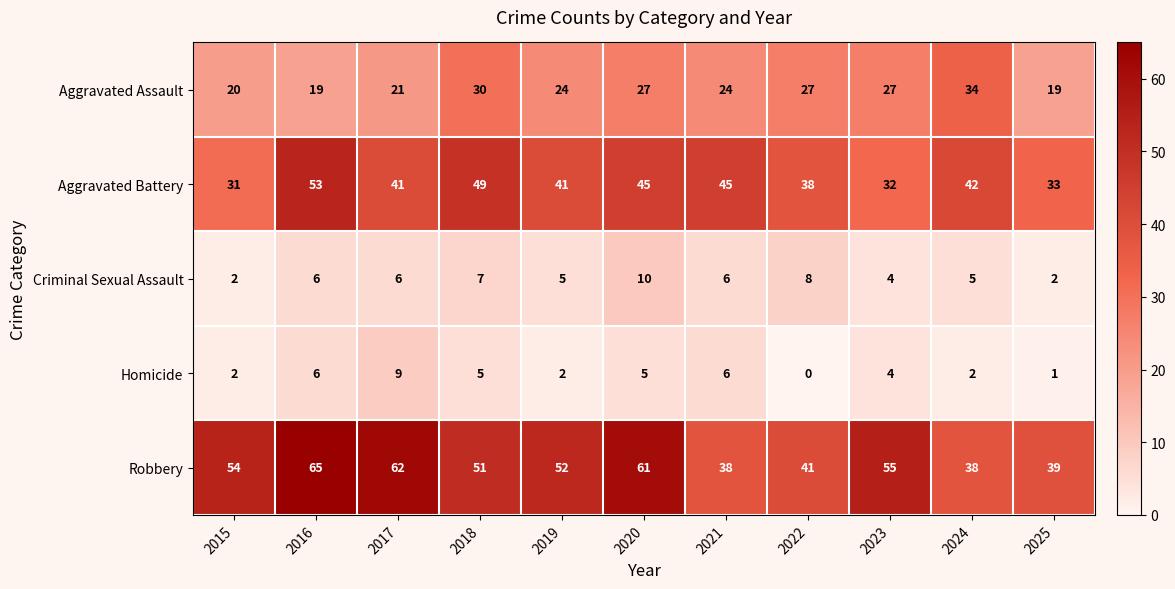

At 2020, list the series in order from largest to smallest.

Robbery, Aggravated Battery, Aggravated Assault, Criminal Sexual Assault, Homicide